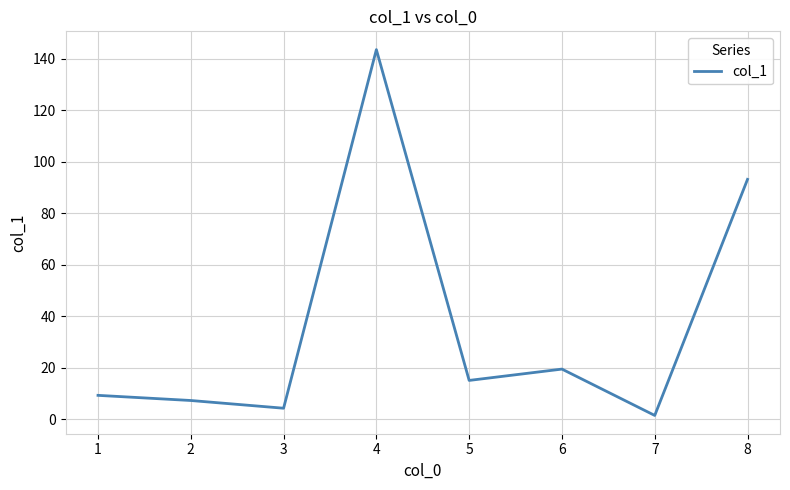

What is the average value?

36.7